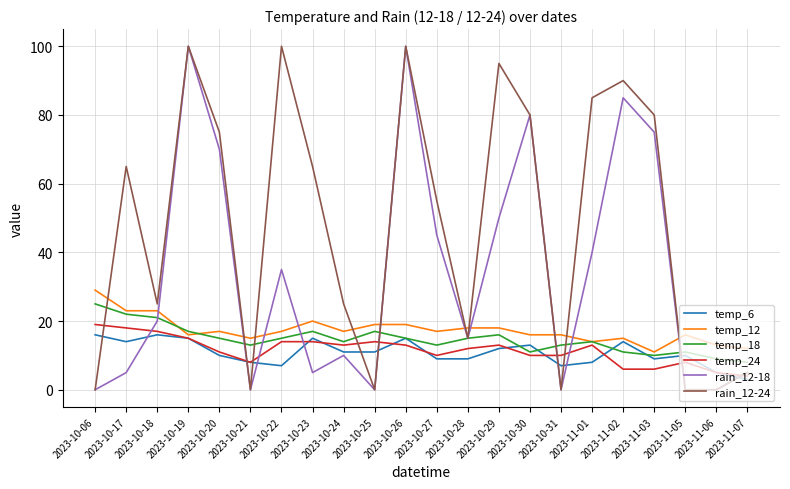

What position from the left is 2023-10-20?

5